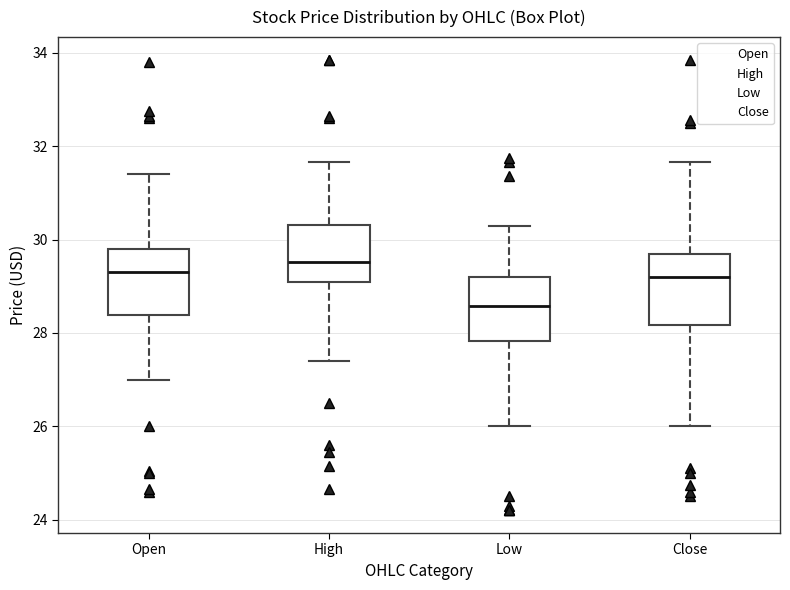

Where is the lower edge of the box for Close on the y-axis? The values are not printed on the chart, so give them approximately, as read against the axis.

28.2